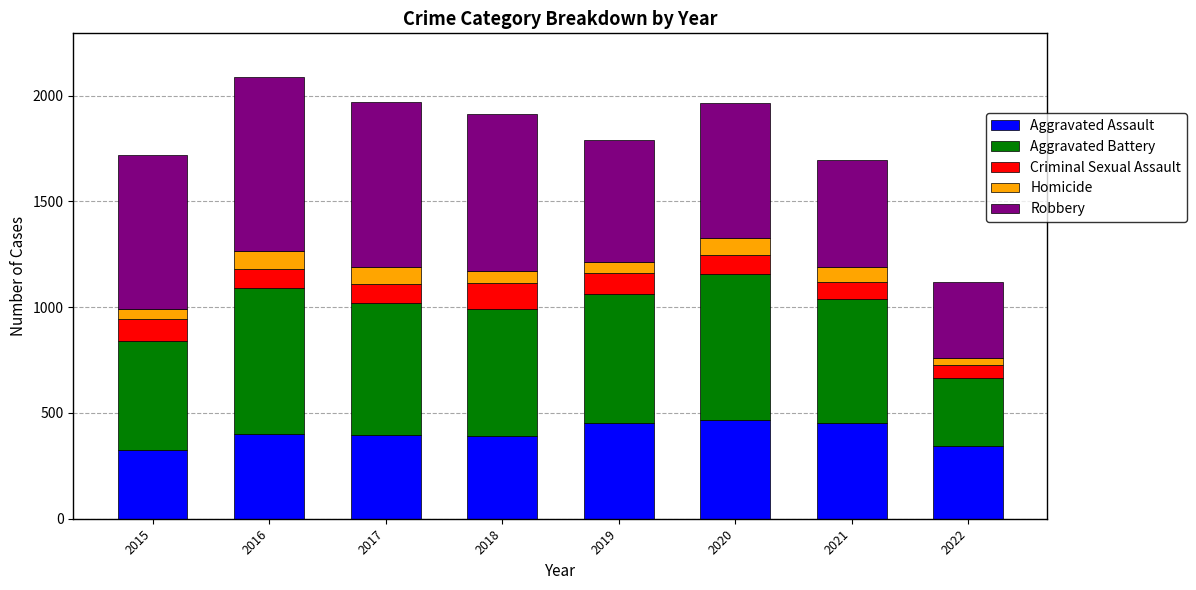

What is the maximum value for Aggravated Assault?

468